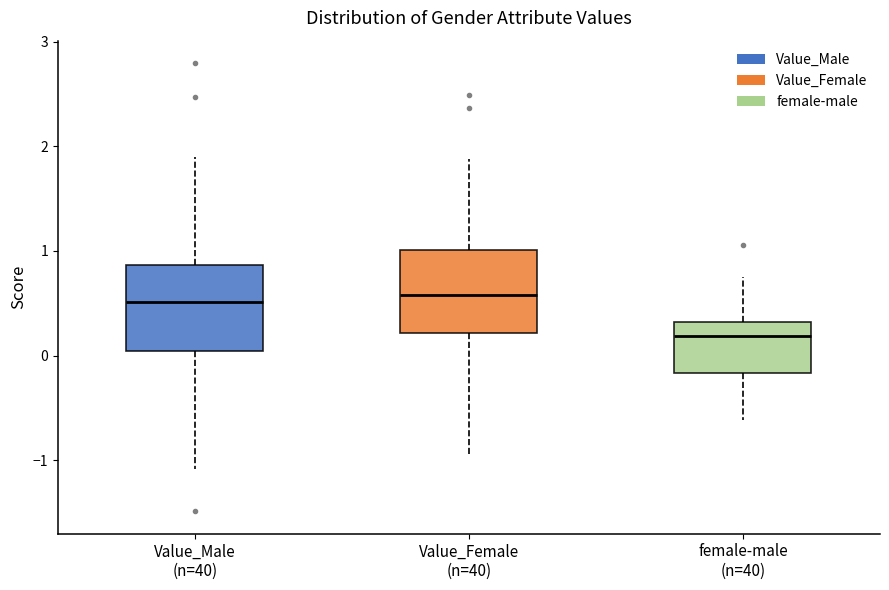

Reading left to right, read every box against the y-axis: the position of its median line, the range the box covers, and the ends of its whiskers. The values are not printed on the chart, so give them approximately, as read against the axis.

Value_Male (n=40): median 0.5, box 0.0 to 0.9, whiskers -1.1 to 1.9
Value_Female (n=40): median 0.6, box 0.2 to 1.0, whiskers -1.0 to 1.9
female-male (n=40): median 0.2, box -0.2 to 0.3, whiskers -0.6 to 0.8